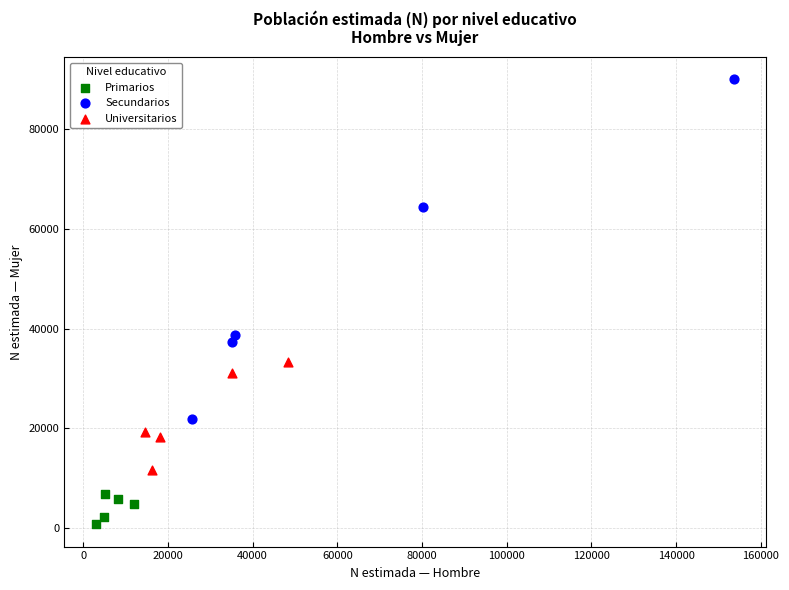

What are all the series names shown in the legend?

Primarios, Secundarios, Universitarios